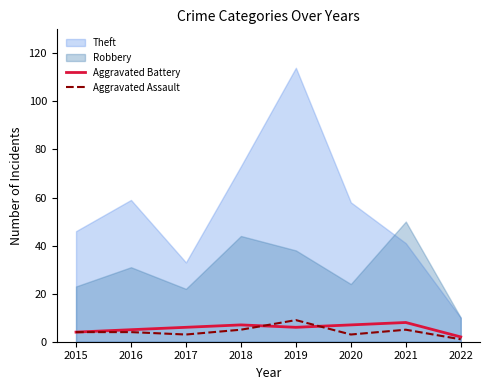

Where does the Aggravated Assault series first go above 4?

2018